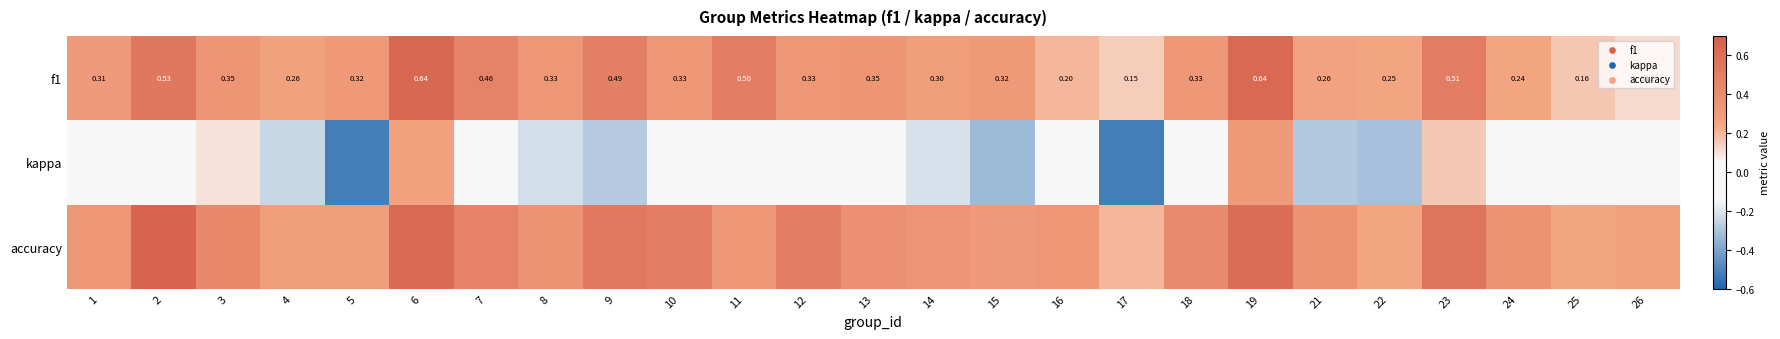

Which label corresponds to the largest value in the chart?

2